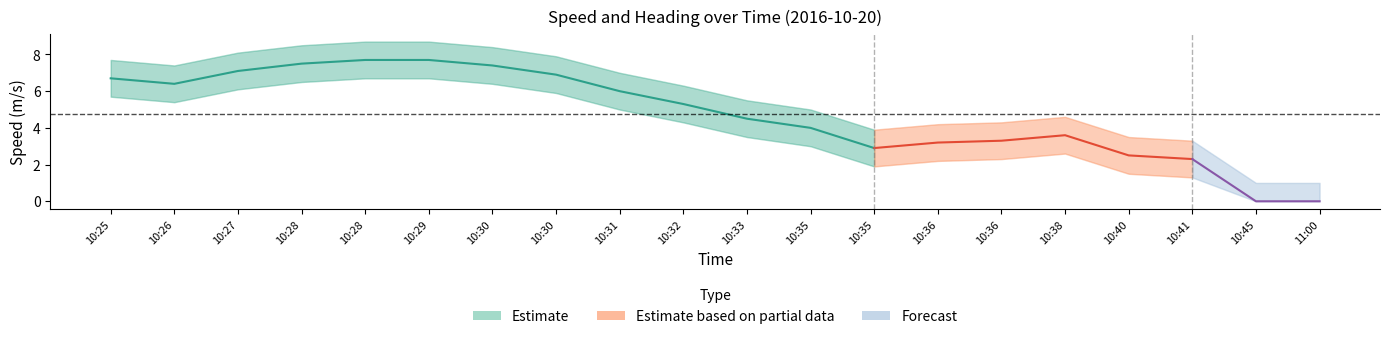

True or false: Speed_upper has more than 1 interior local peaks.

False